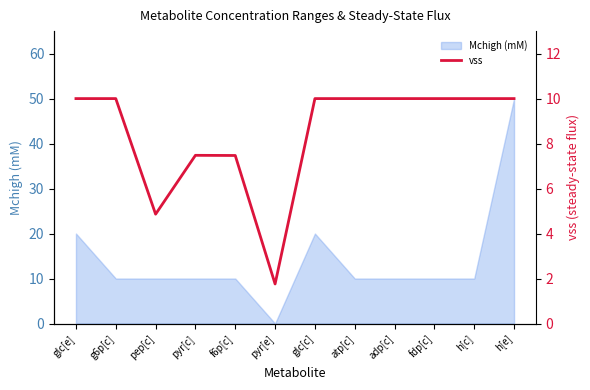

Read the Mchigh (mM) value at h[e].

50